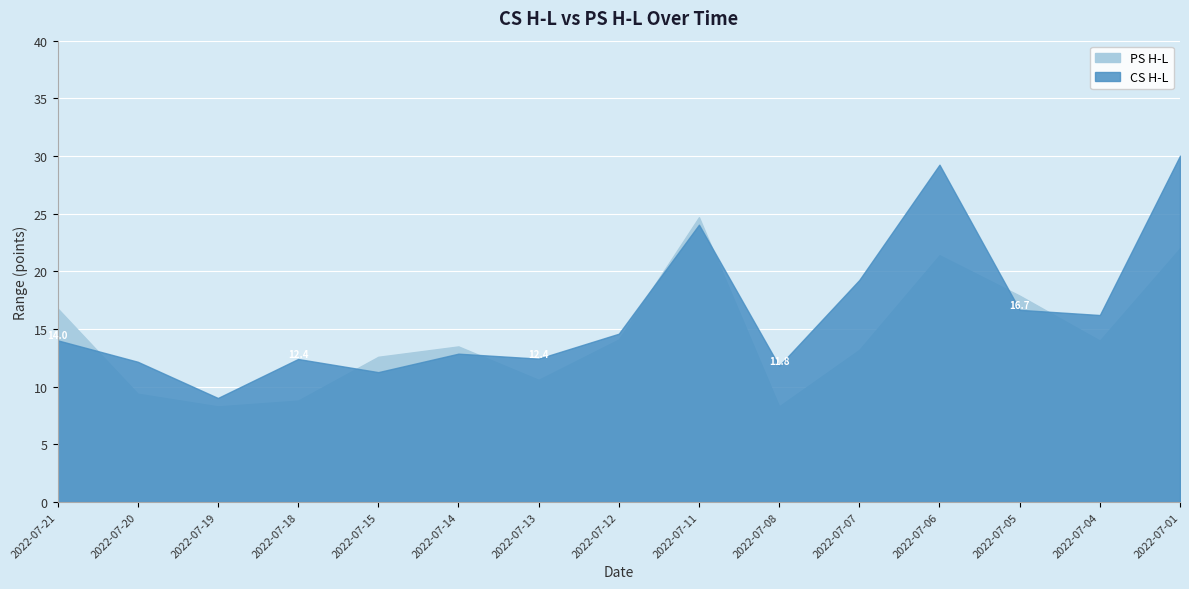

How many times do CS H-L and PS H-L cross each other?

7